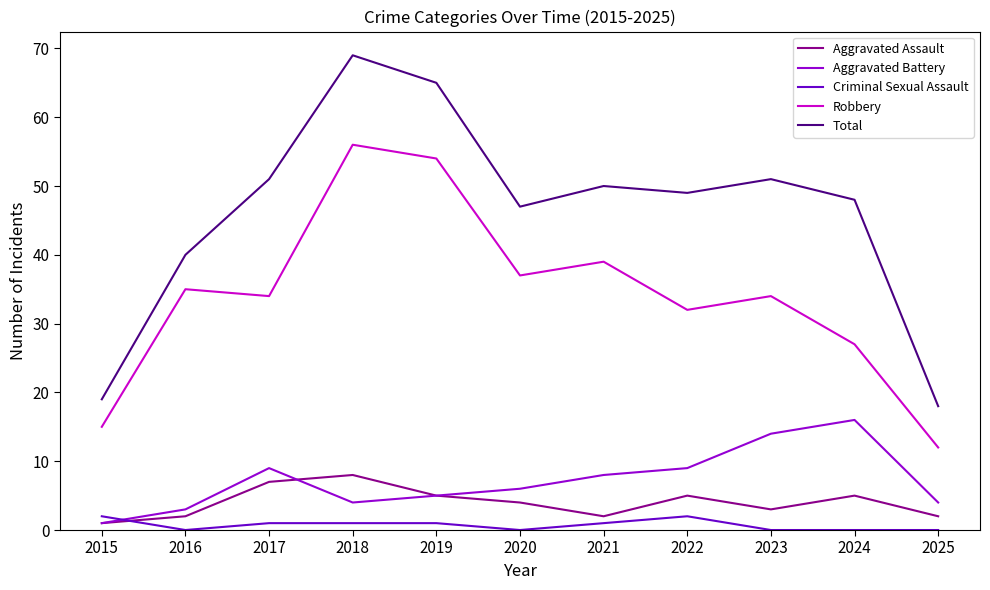

Where is the first local maximum for Robbery?

2016